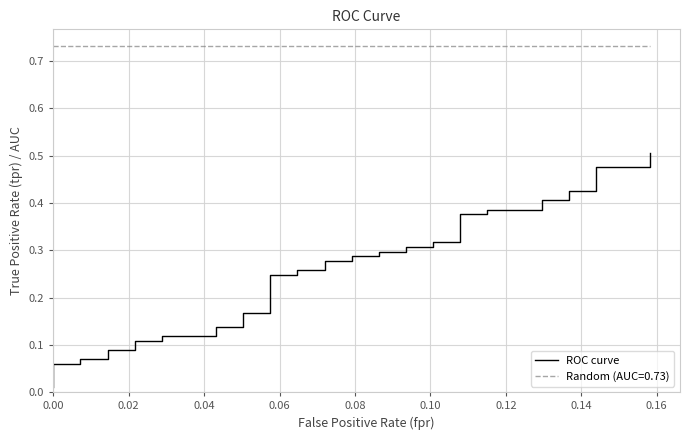

Does the chart have visible grid lines?

Yes